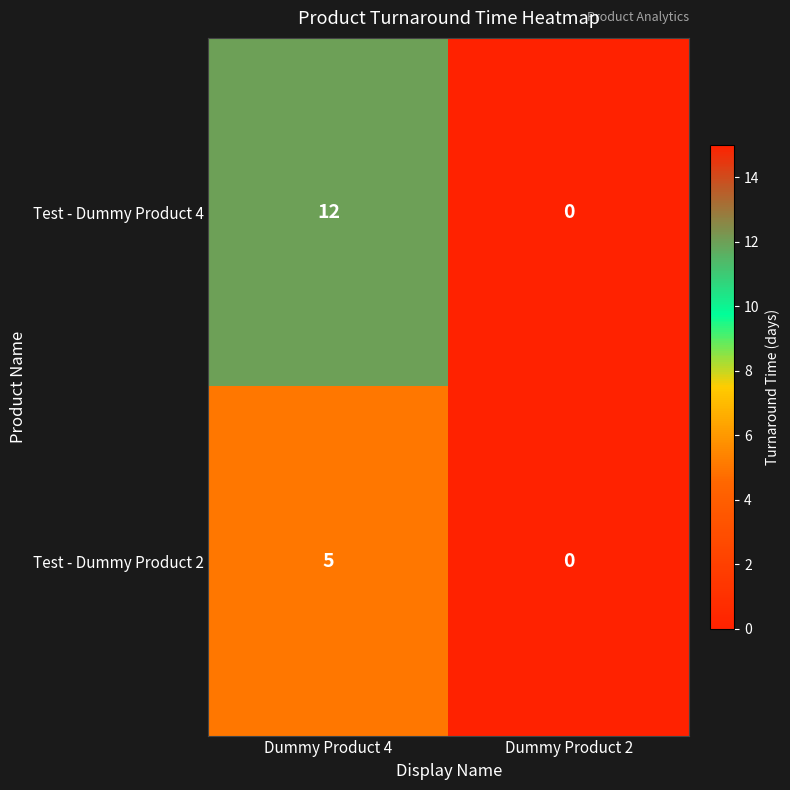

Which series has the largest range (max minus min)?

Test - Dummy Product 4